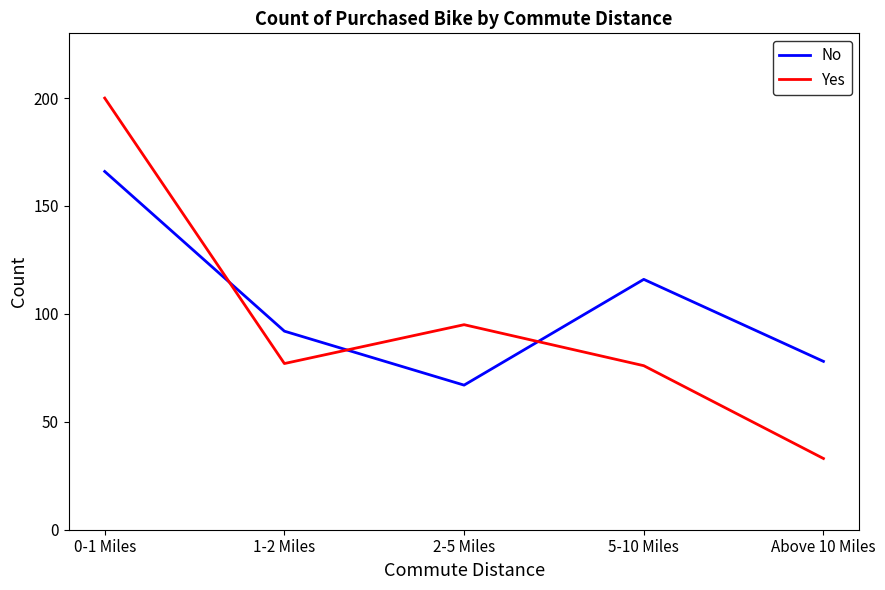

How many distinct data groups are displayed?

2